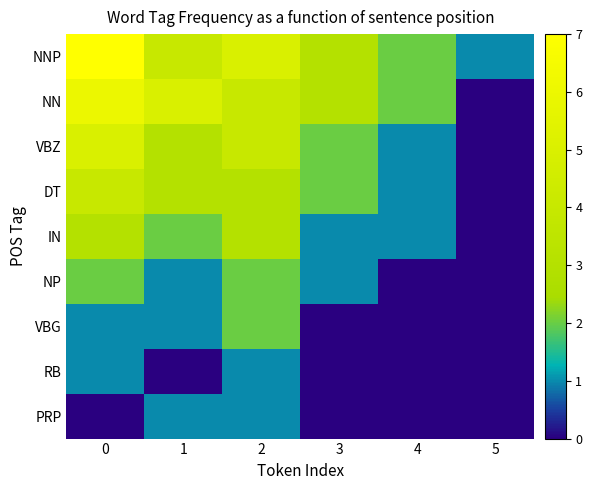

Reading right to left, what are all the values shown in this chart?

row_0: 1	2	3	5	4	7
row_1: 0	2	3	4	5	6
row_2: 0	1	2	4	3	5
row_3: 0	1	2	3	3	4
row_4: 0	1	1	3	2	3
row_5: 0	0	1	2	1	2
row_6: 0	0	0	2	1	1
row_7: 0	0	0	1	0	1
row_8: 0	0	0	1	1	0